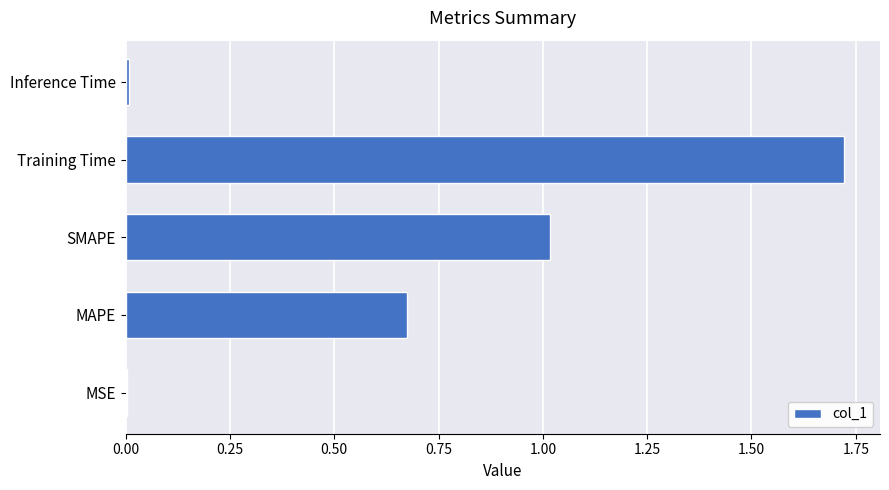

What is the sum of the values at SMAPE and Training Time?

2.7